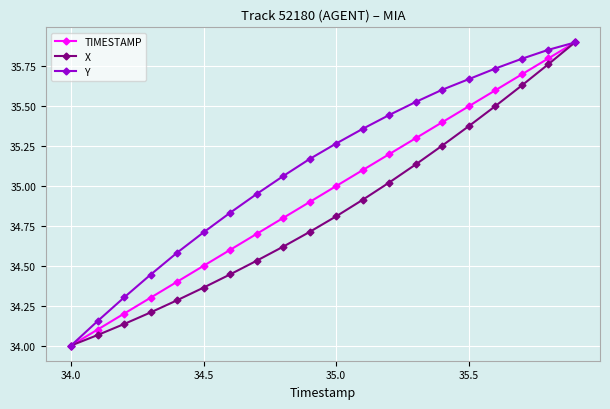

Which series has the largest total across all categories?

Y